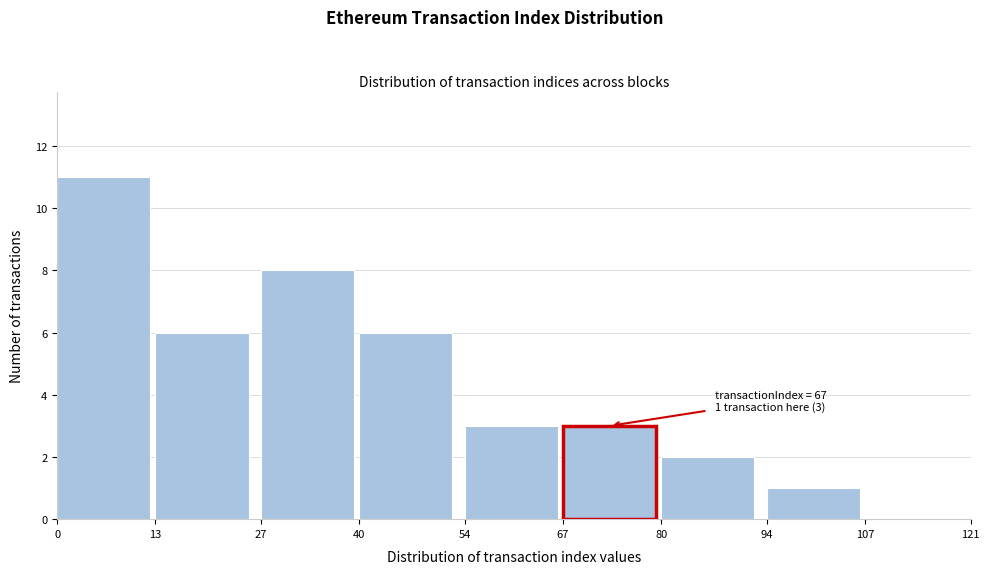

Which range on the x-axis has the tallest bar?

0 to 13